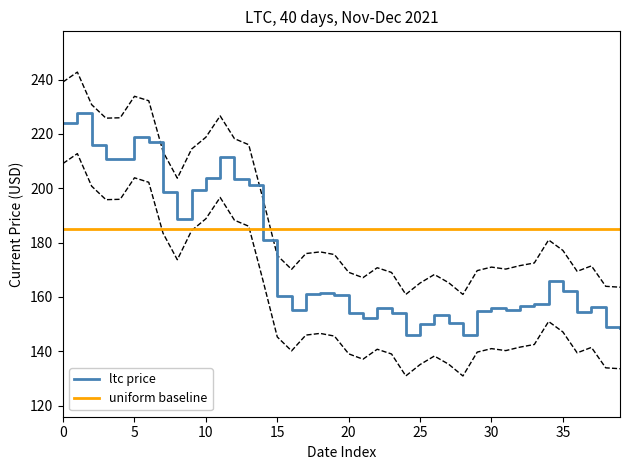

What is the lowest value of the ltc price series?

145.9